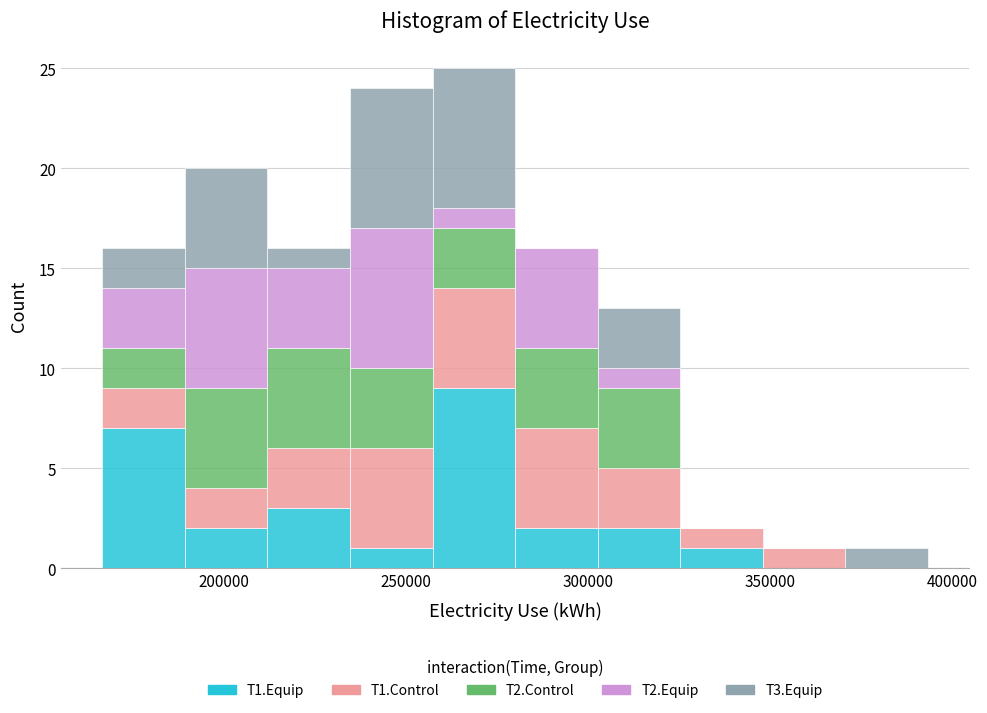

Reading left to right, transcribe this chart: for each stacked bar, give the range it covers on the x-axis and its total height. Neither the bar edges nor the heights are printed on the chart, so give them approximately, as read against the axes.

165000 to 190000: 16
190000 to 210000: 20
210000 to 235000: 16
235000 to 255000: 24
255000 to 280000: 25
280000 to 305000: 16
305000 to 325000: 13
325000 to 350000: 2
350000 to 370000: 1
370000 to 395000: 1